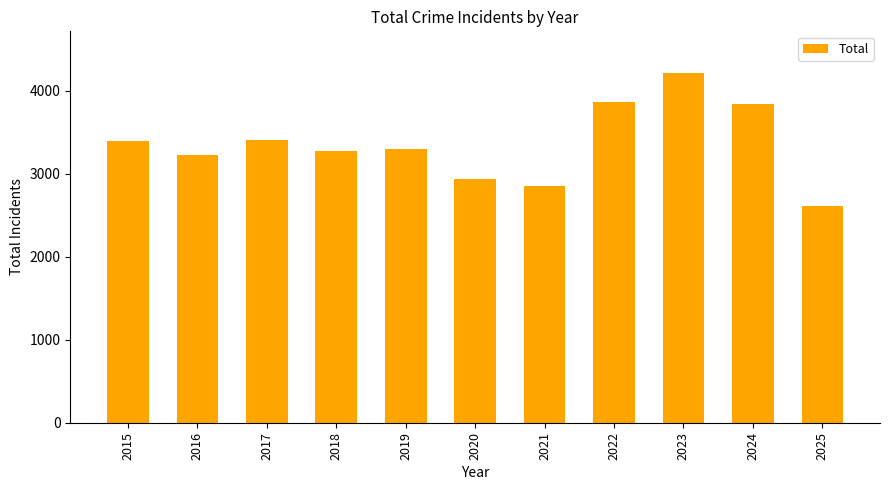

Read the value at 2021, to the nearest 50.

2850